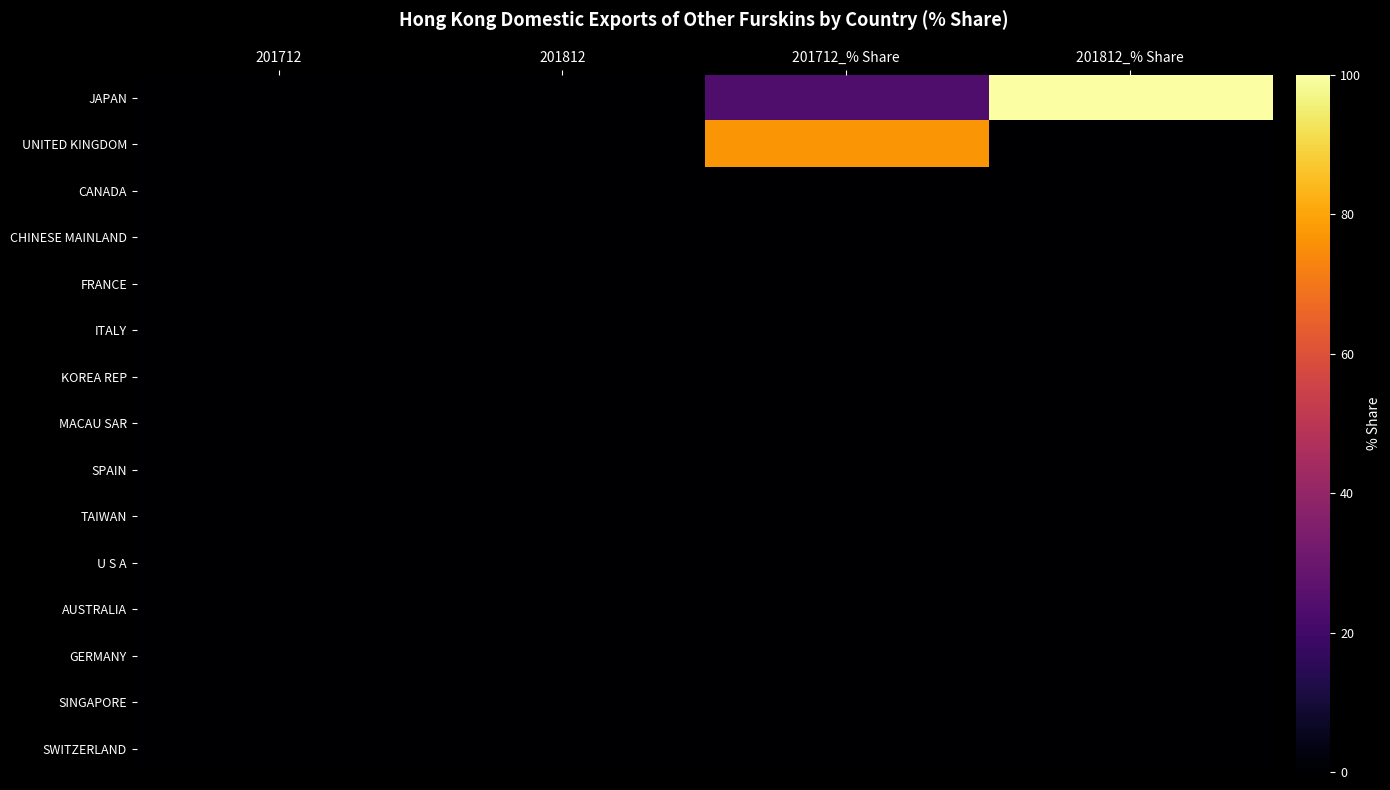

What is the total value across all series at 201712_% Share?

100.0